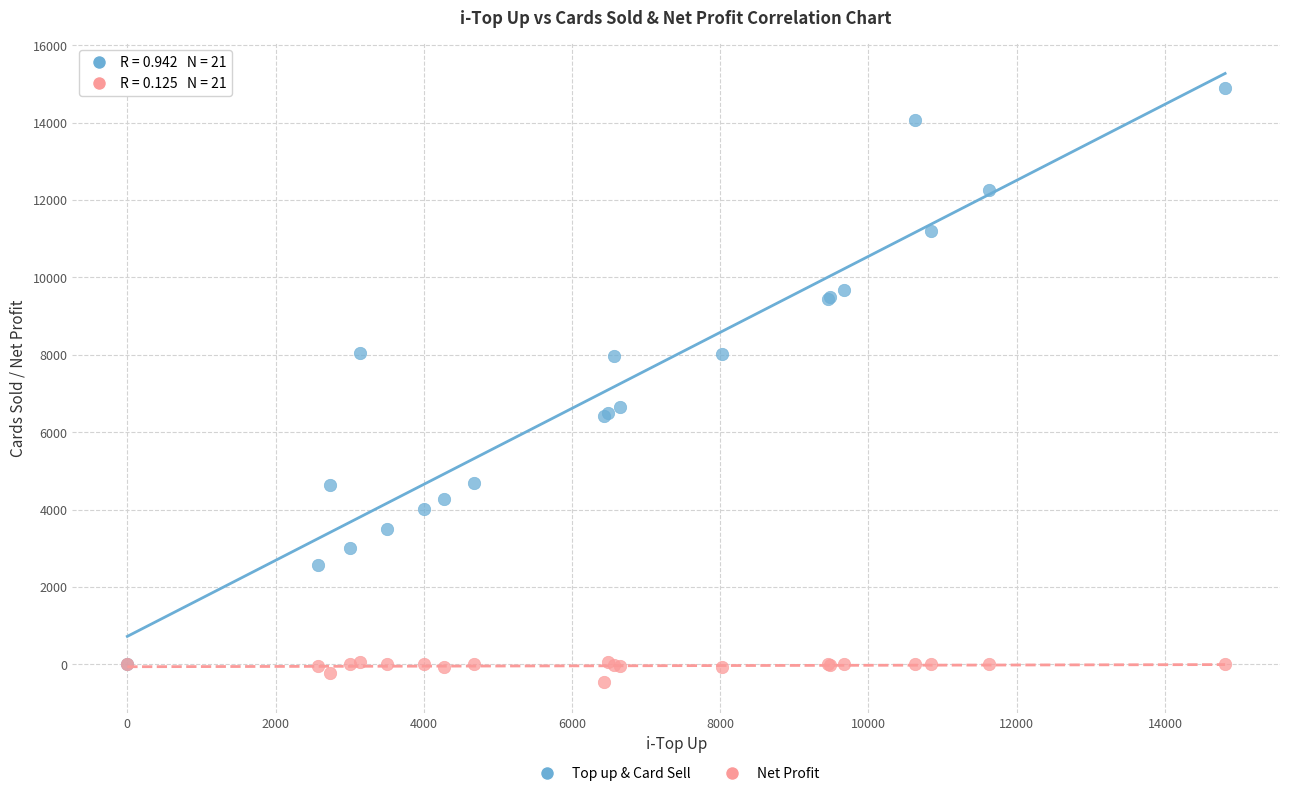

Which series has the largest Y range (max minus min)?

Top up & Card Sell